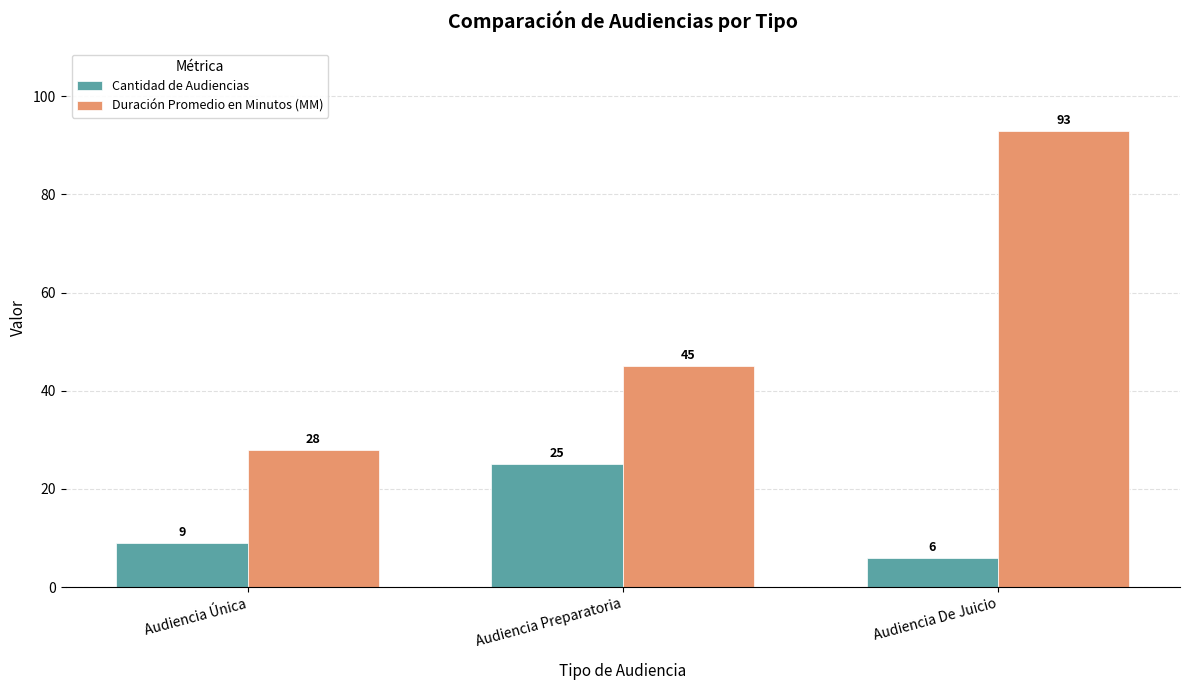

Rank the series by their maximum value, from highest to lowest.

Duración Promedio en Minutos (MM), Cantidad de Audiencias